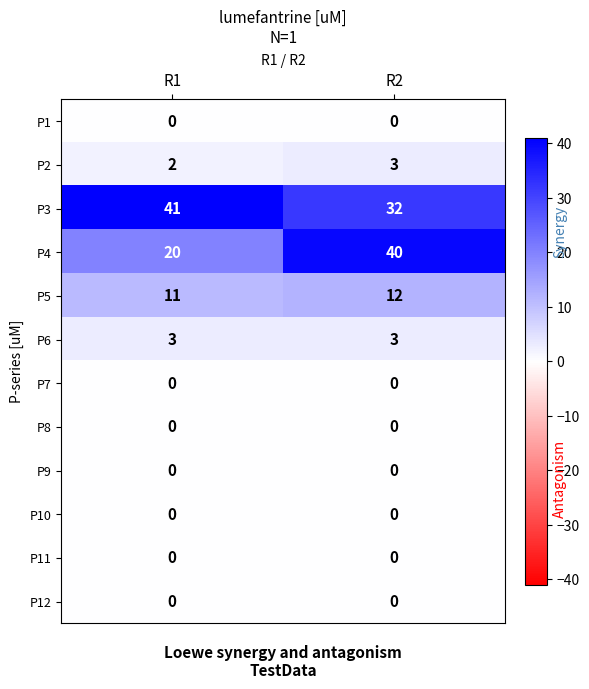

At which category is the sum across all series the highest?

R2